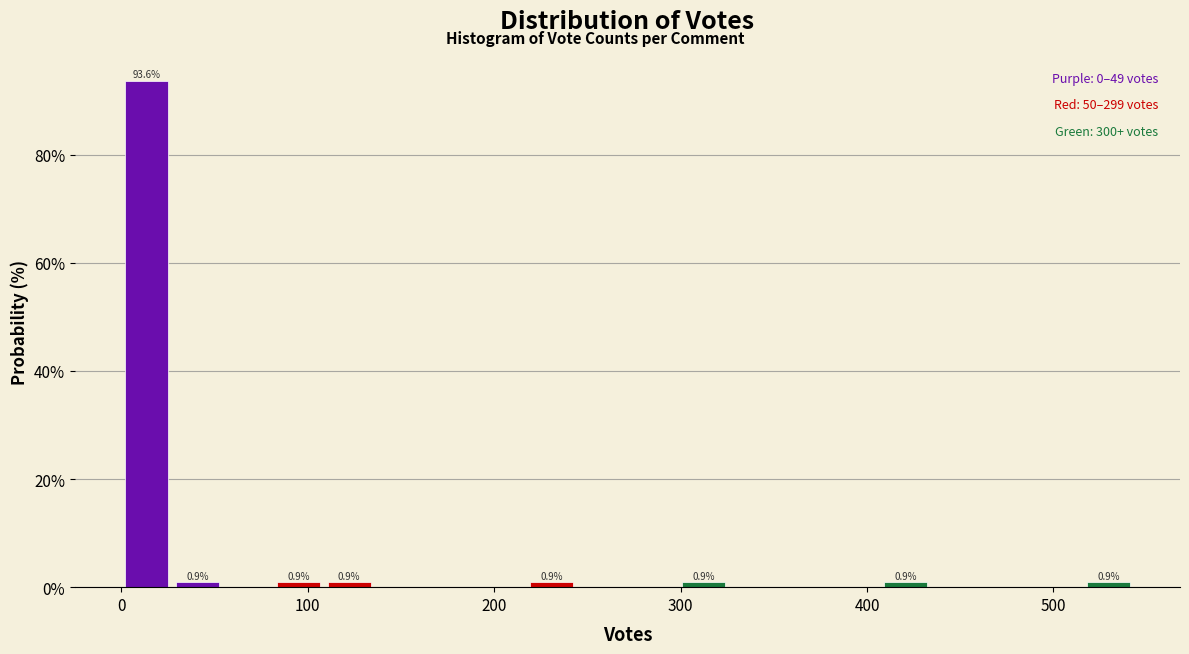

Around what value on the x-axis is the tallest bar? Give the approximate position of its centre, as read against the axis.

10